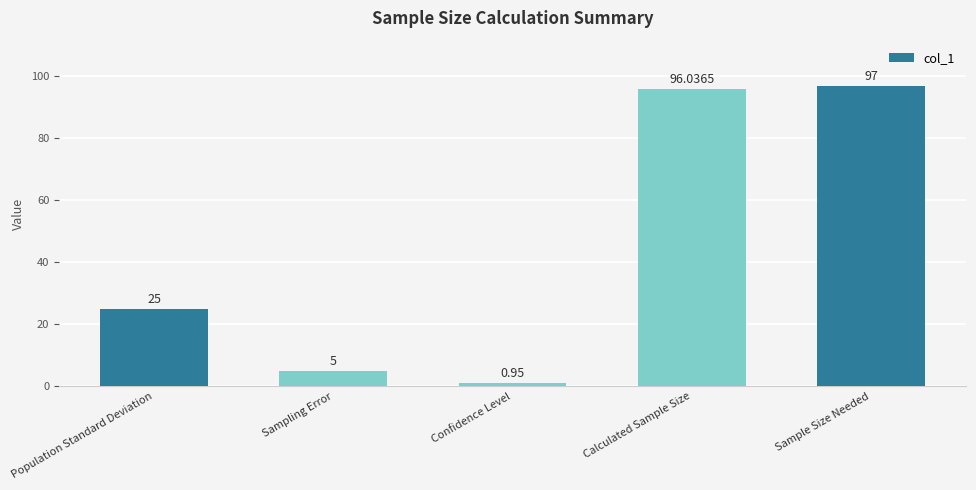

What is the sum of the values at Confidence Level and Sample Size Needed?

98.0